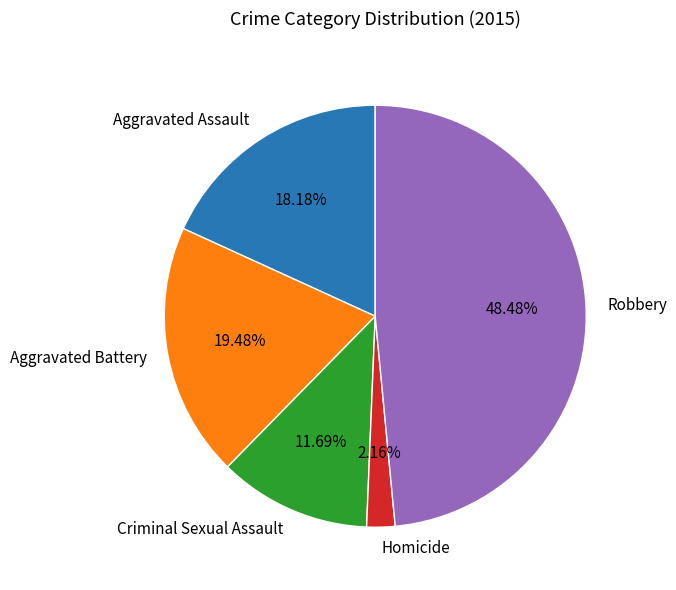

The Robbery slice represents 34% of the pie. True or false?

False